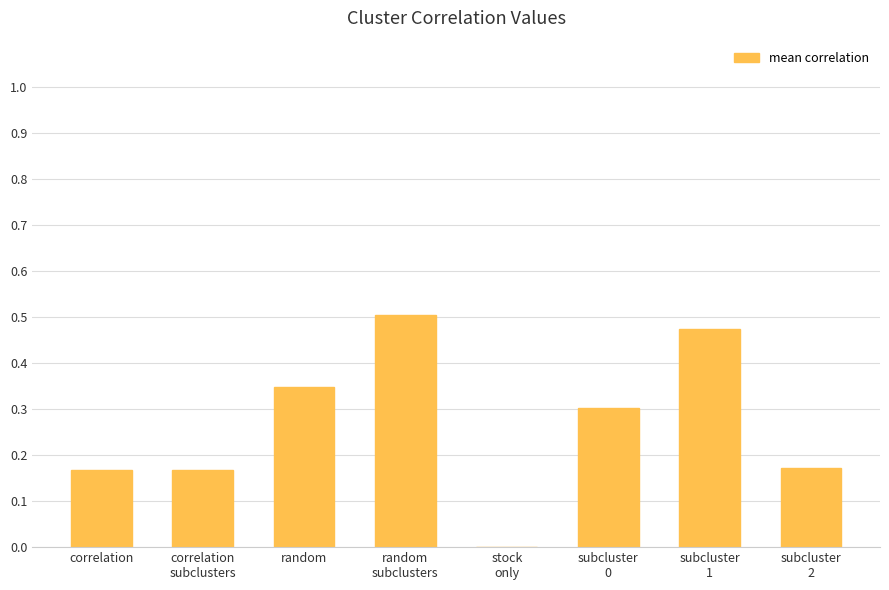

Are the bars grouped side by side (vs. stacked)?

No